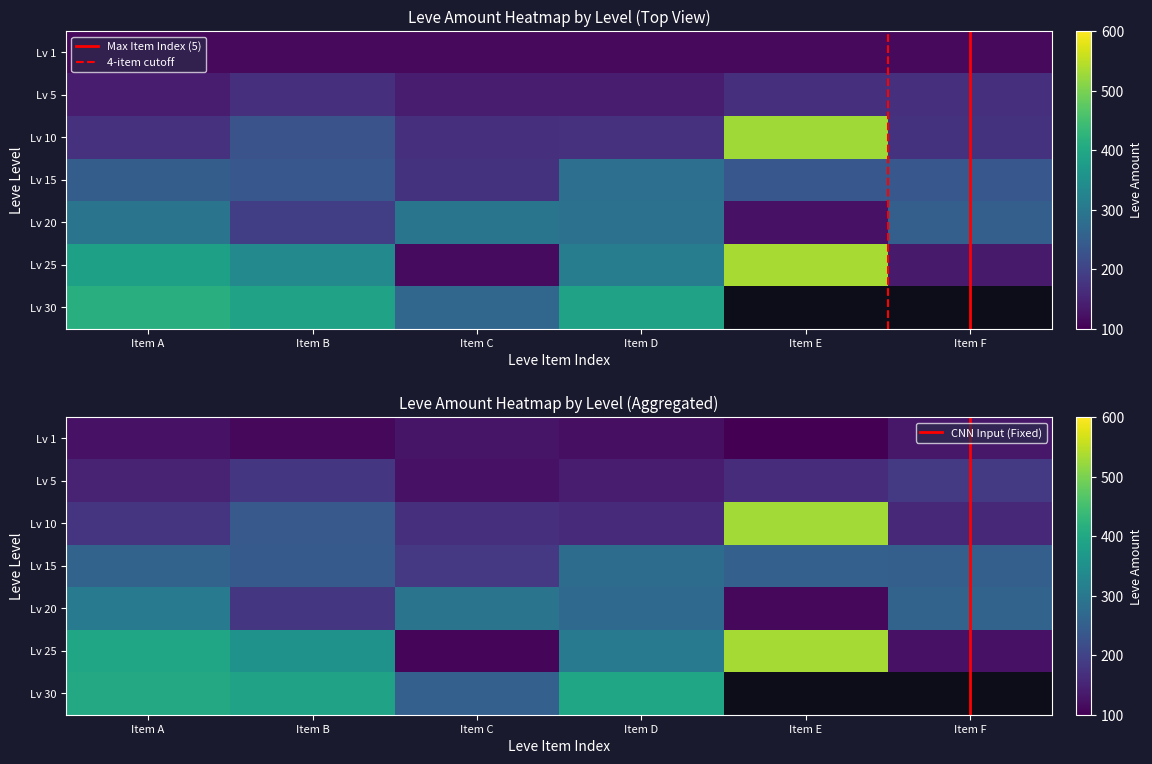

True or false: 20 has a value of 294 at Item C.

True